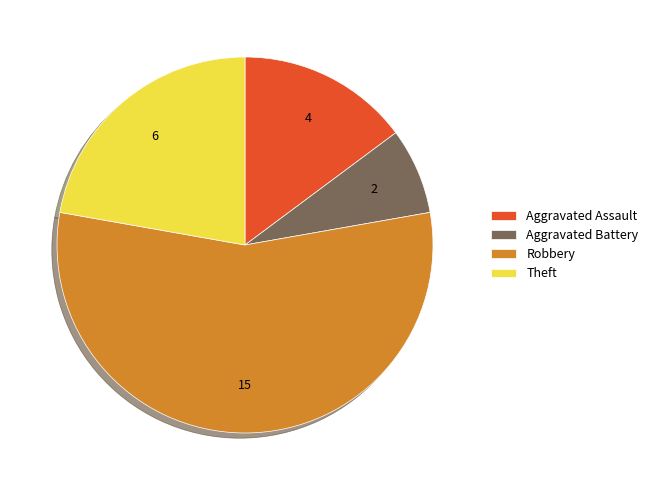

What is the smallest slice in the pie chart?

Aggravated Battery